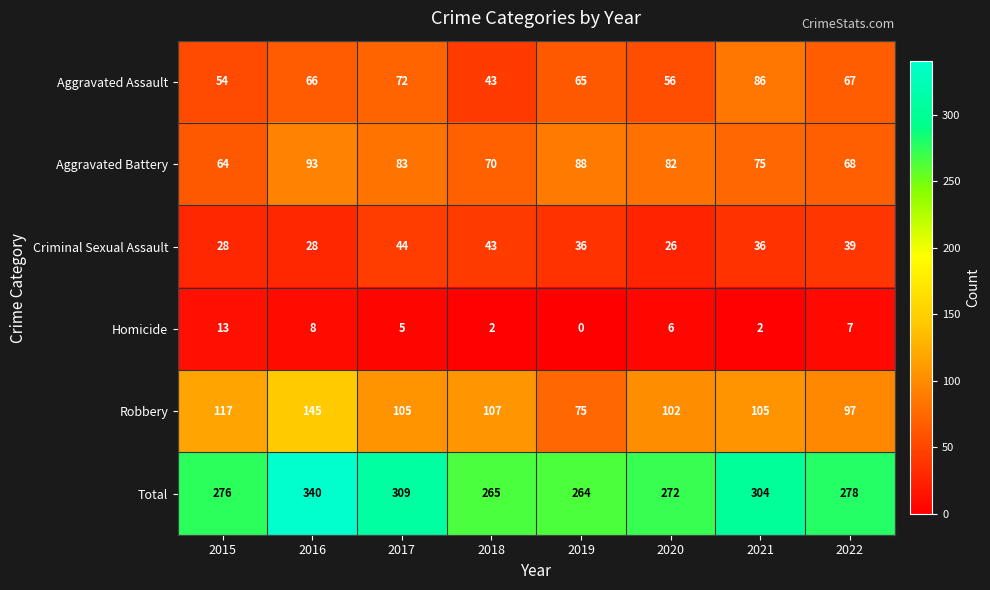

What is the difference between the maximum and second lowest values in the Robbery series?

48